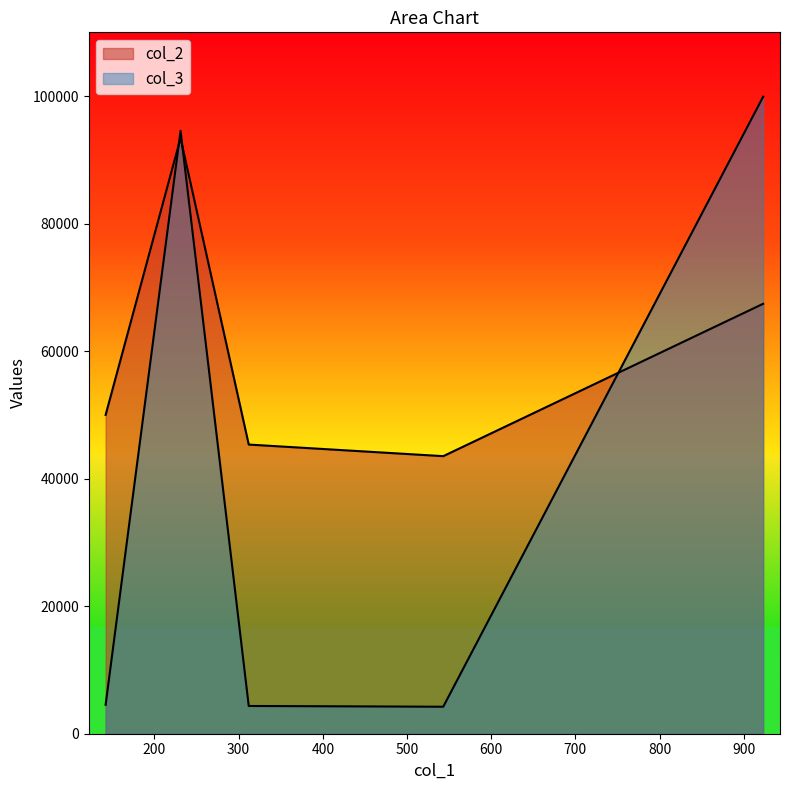

How many data points in col_2 are above 50000?

2